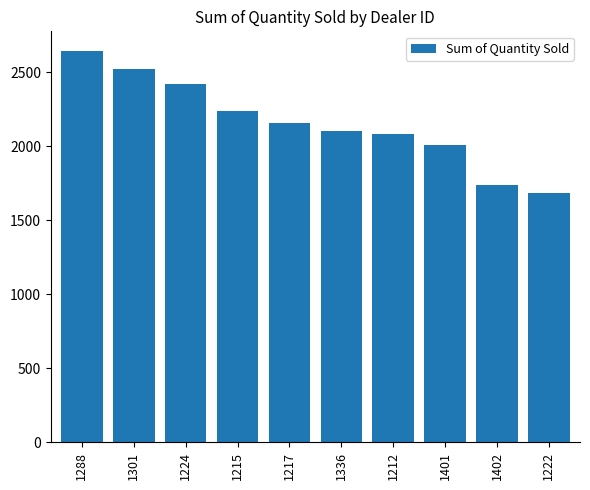

What is the difference between the values at 1336 and 1301?

421